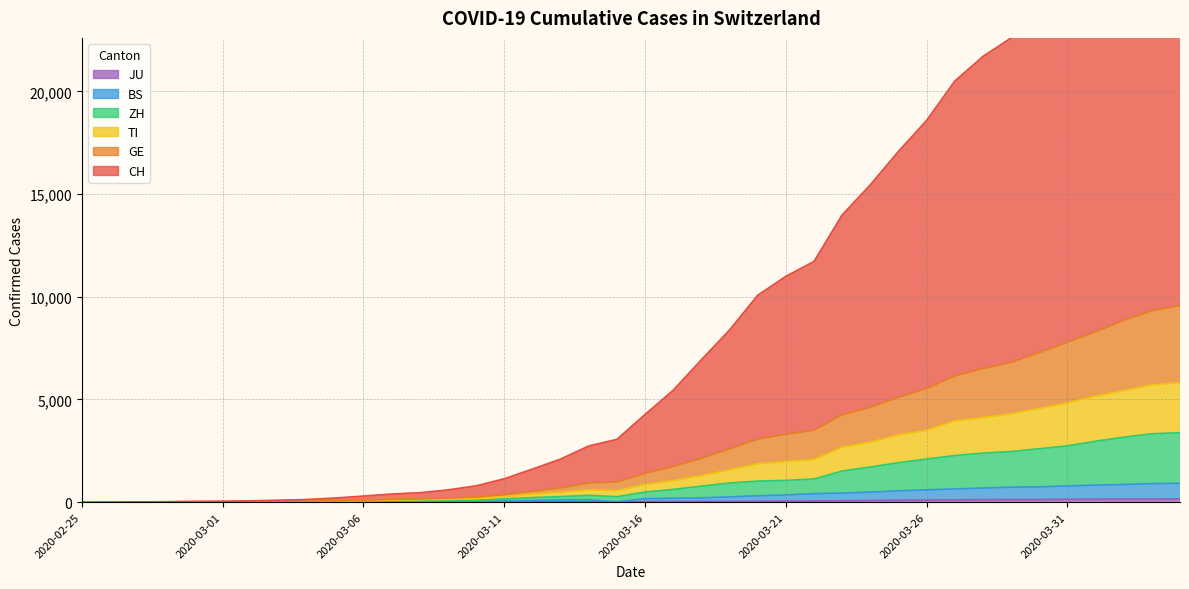

What is the label of the 27th point from the right?

2020-03-09